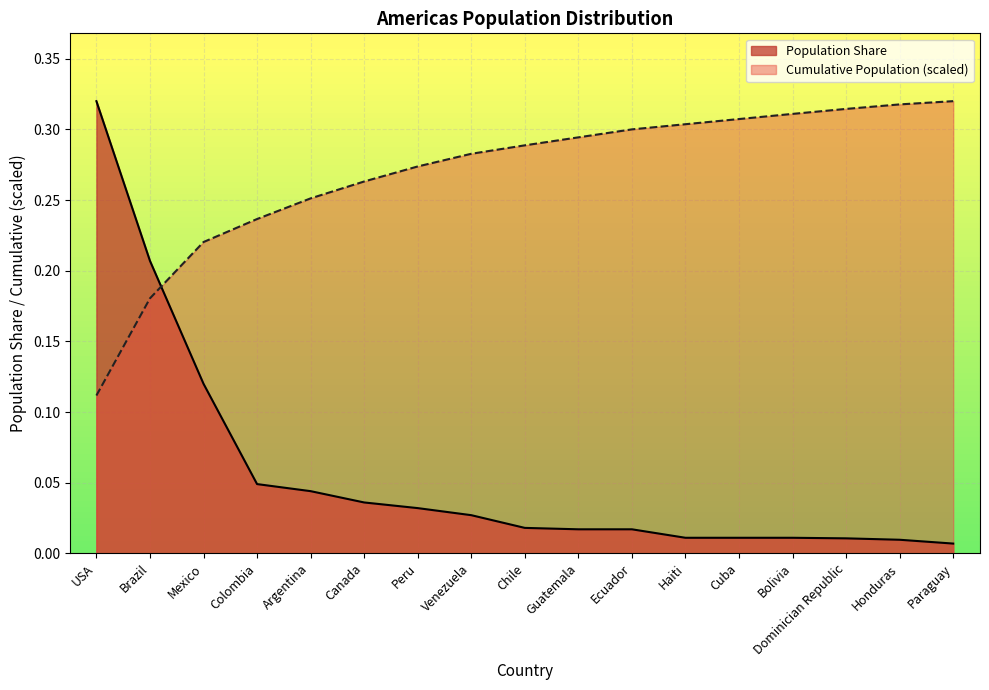

The Cumulative Population (M) series shows 0.3 at Mexico. True or false?

False